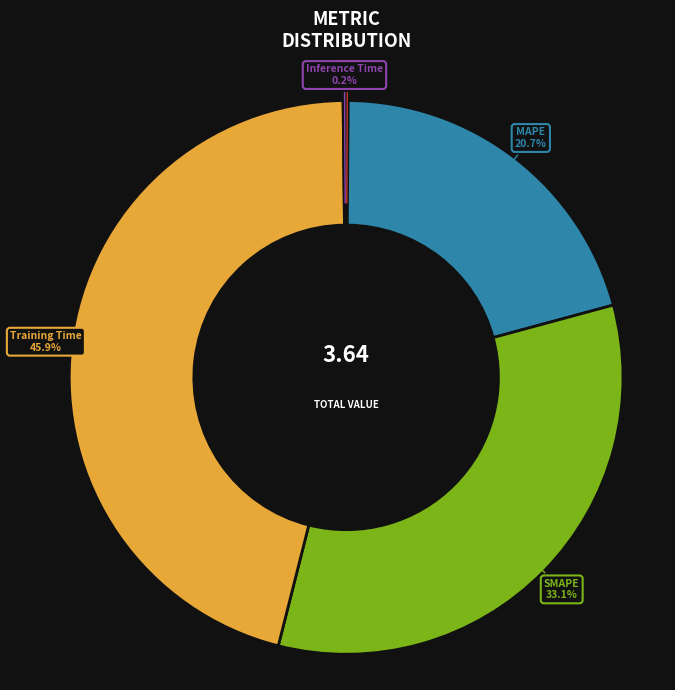

Between SMAPE and MAPE, which is larger?

SMAPE